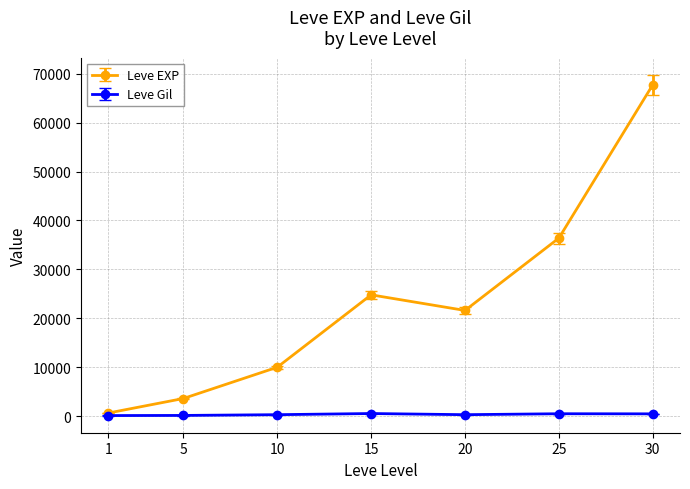

At how many categories does at least one series exceed 54977?

1